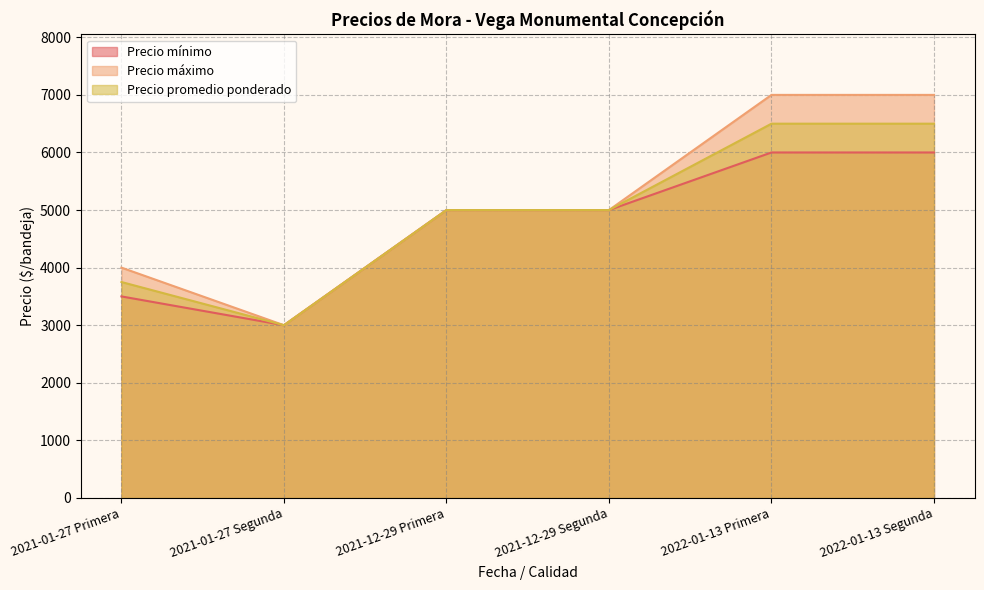

At how many categories does at least one series exceed 3134?

5